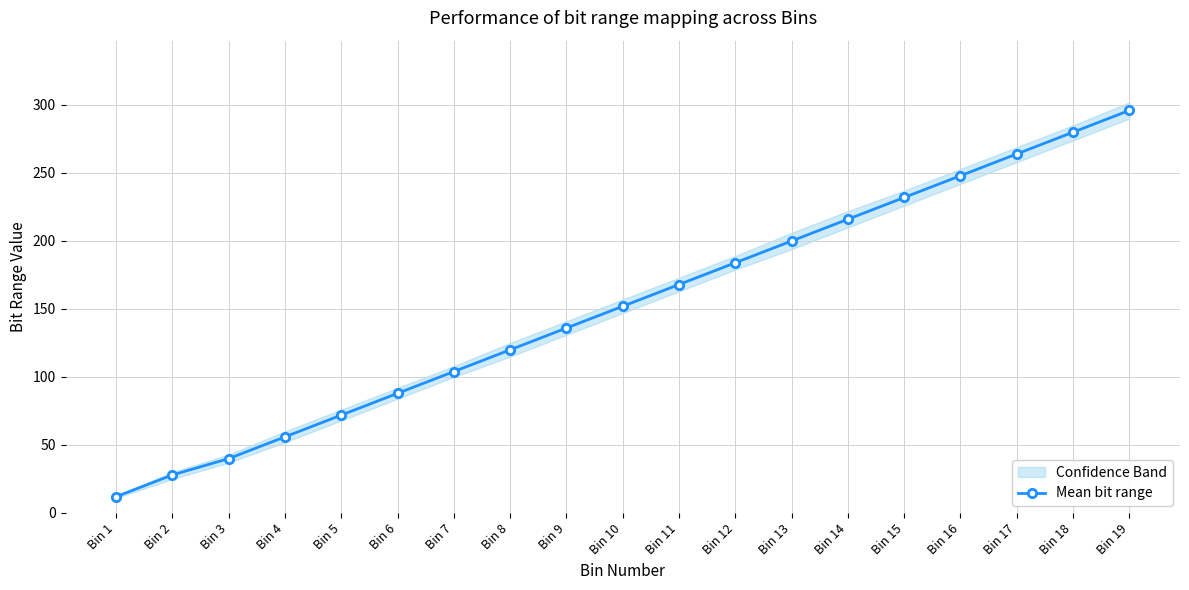

Which category has the lowest value across all series?

Bin 1